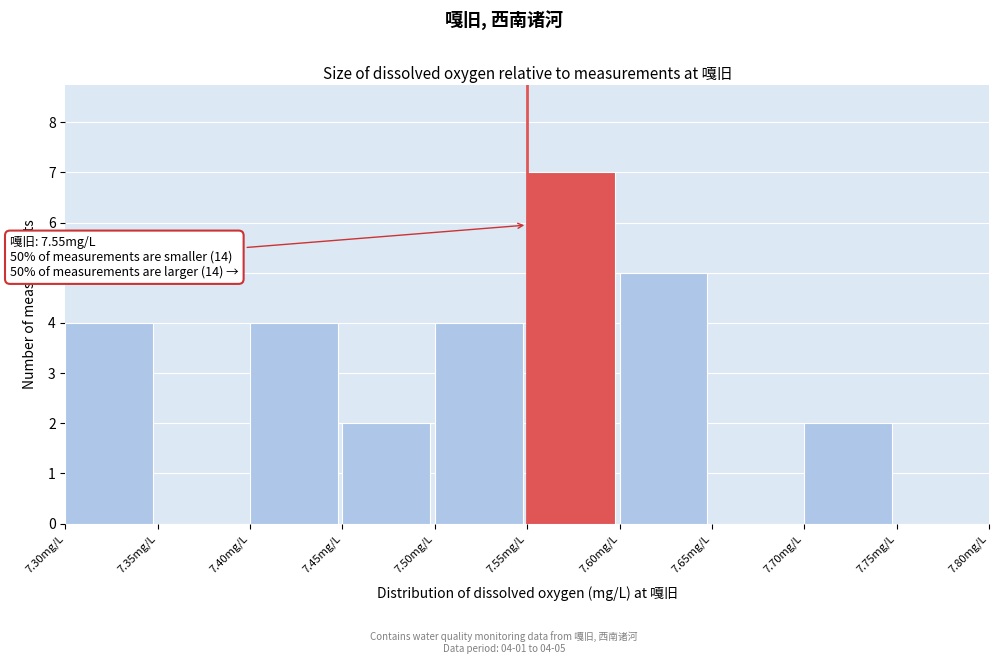

Over which range of the x-axis is the bar tallest?

7.55 to 7.60